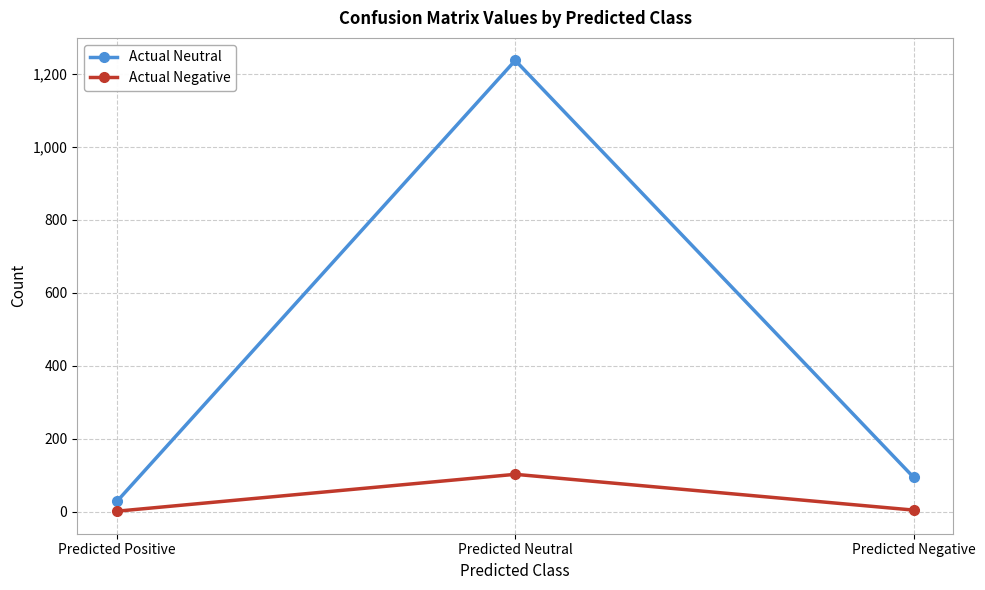

Between Predicted Positive and Predicted Negative, which series saw the biggest shift?

Actual Neutral